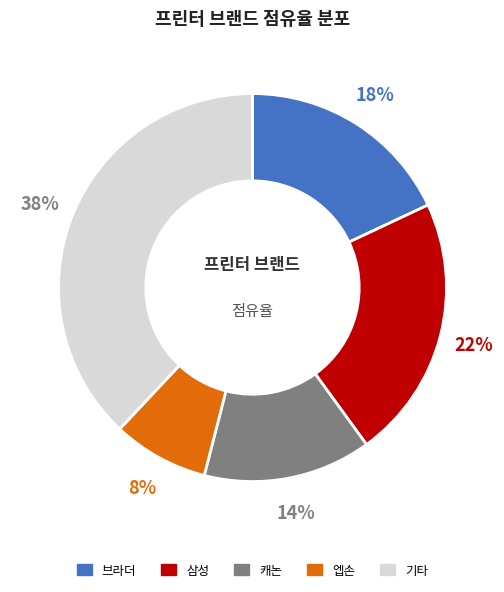

To the nearest percent, what is the difference between the largest and smallest slice percentages?

30%